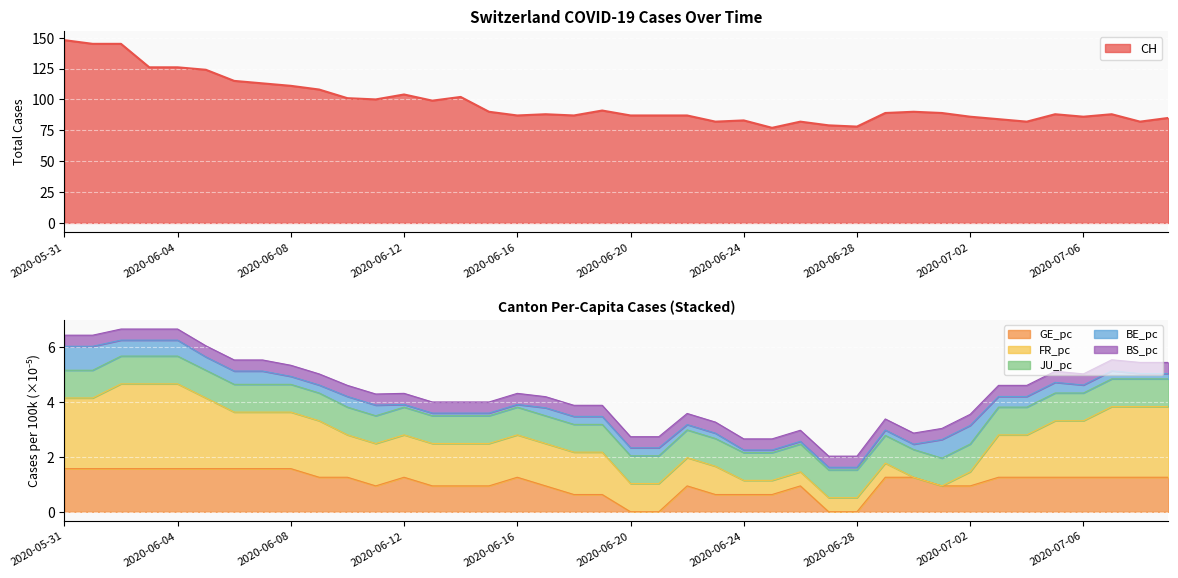

At which category does the chart reach its minimum across all series?

2020-06-20